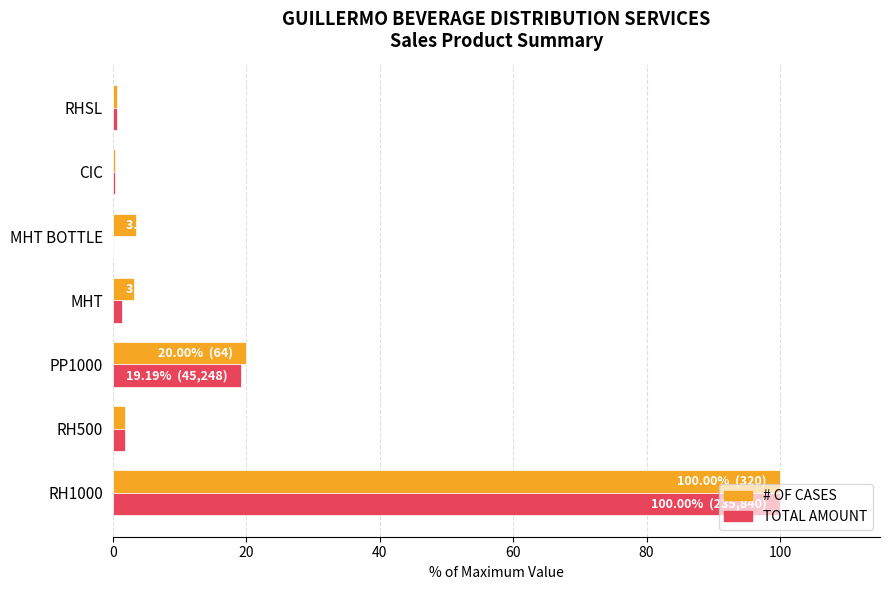

What is the maximum value shown in the chart?

100.0